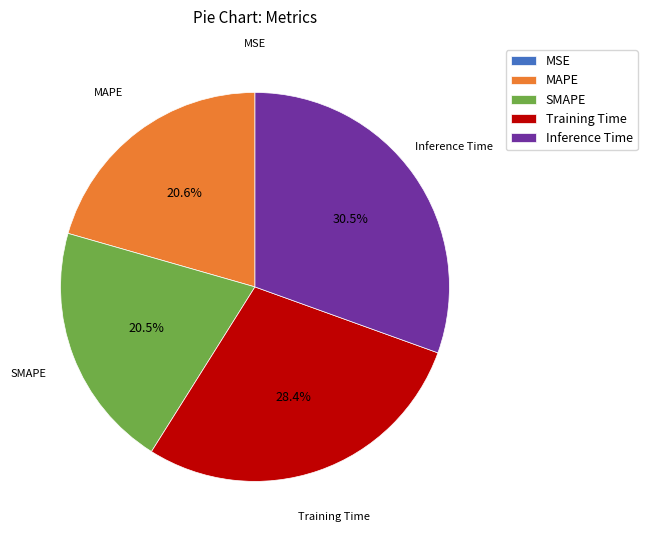

Is it true that Inference Time is 42% of the pie?

False